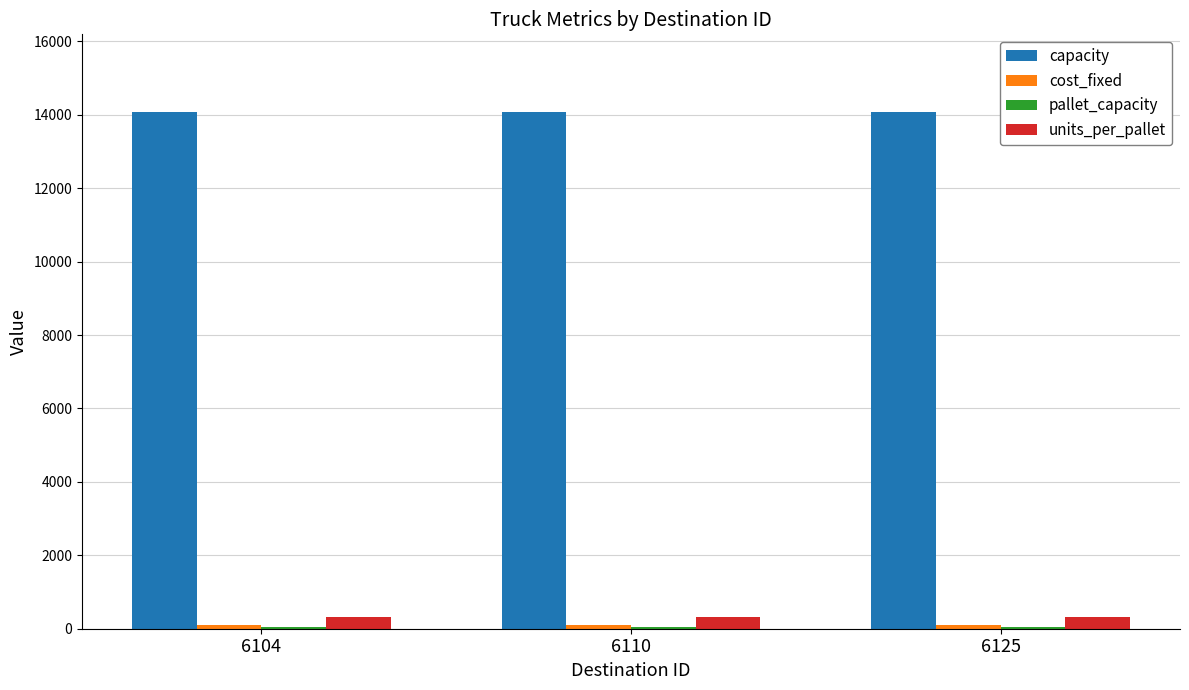

Is it true that units_per_pallet equals 320 at 6110?

True